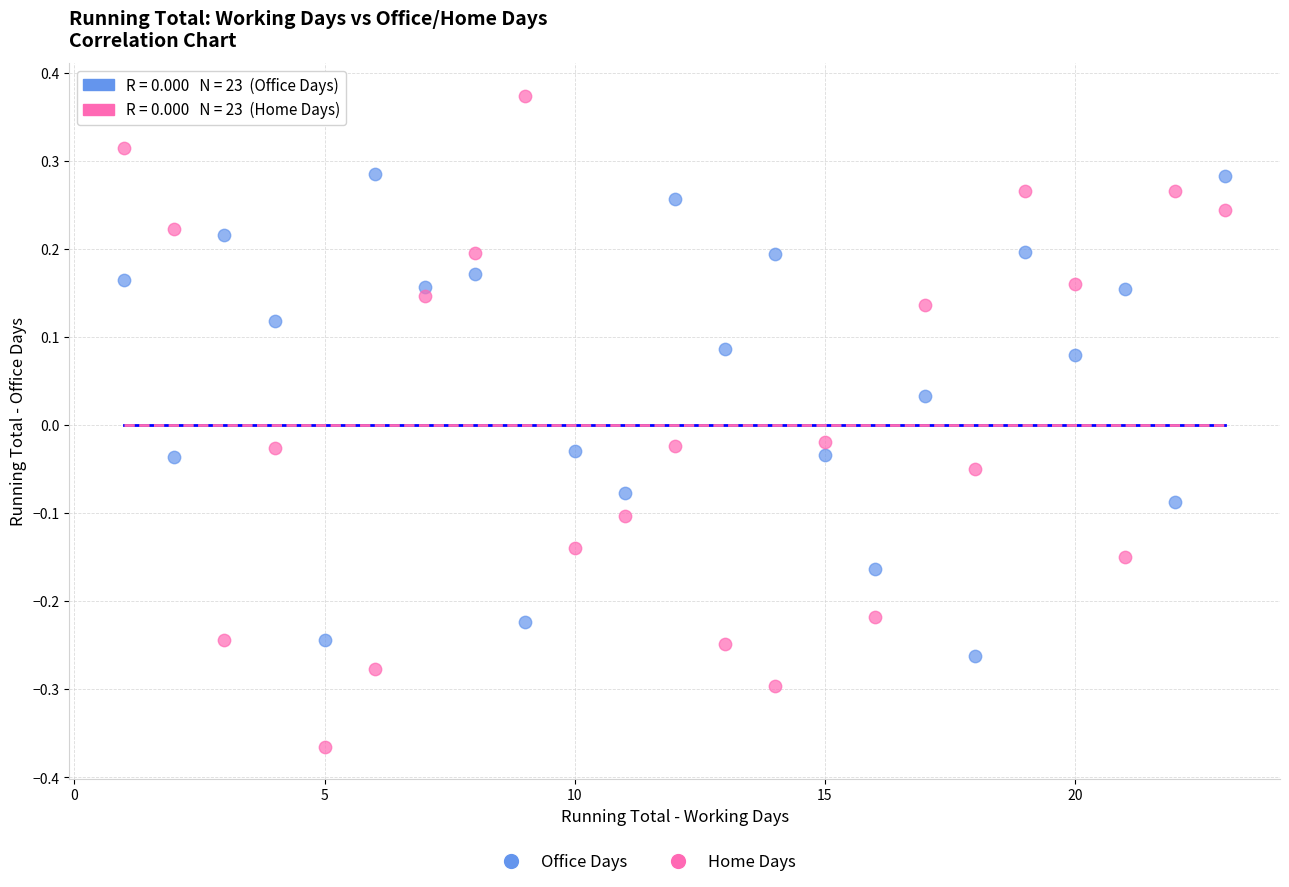

Which series has the largest Y range (max minus min)?

Home Days